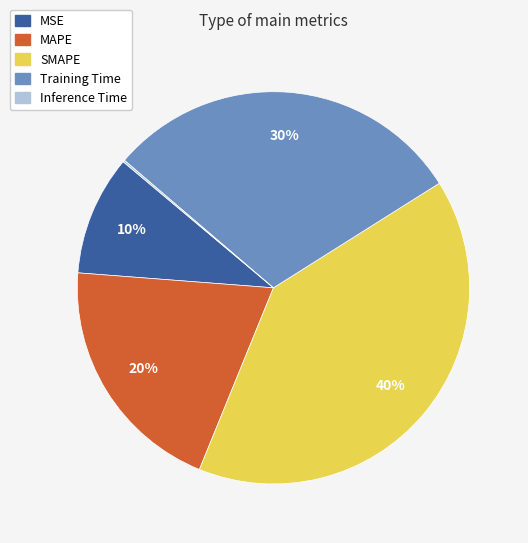

Is there a majority slice in this chart?

No